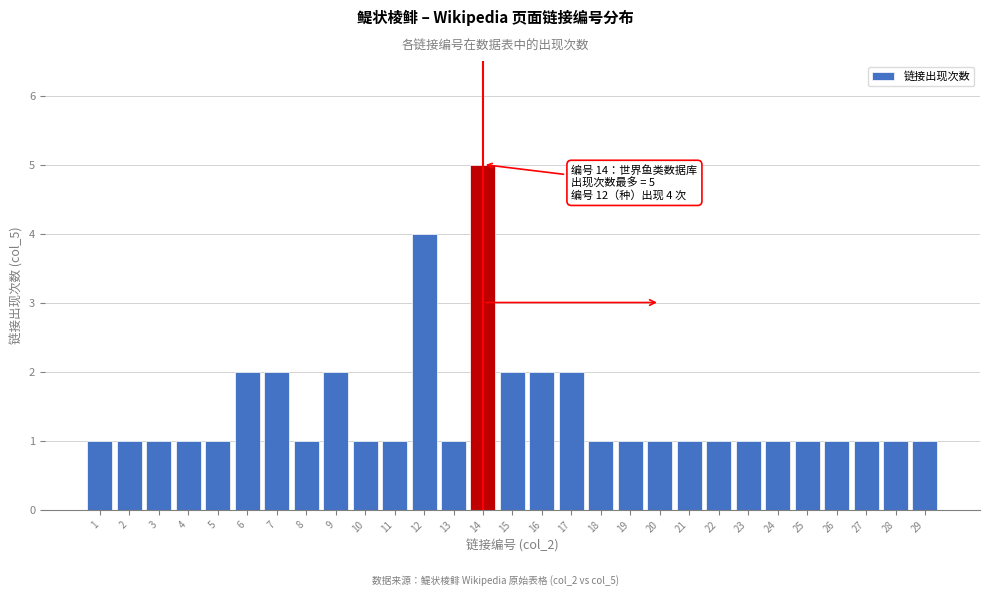

Reading right to left, transcribe all the data shown in this chart.

29=1	28=1	27=1	26=1	25=1	24=1	23=1	22=1	21=1	20=1	19=1	18=1	17=2	16=2	15=2	14=5	13=1	12=4	11=1	10=1	9=2	8=1	7=2	6=2	5=1	4=1	3=1	2=1	1=1